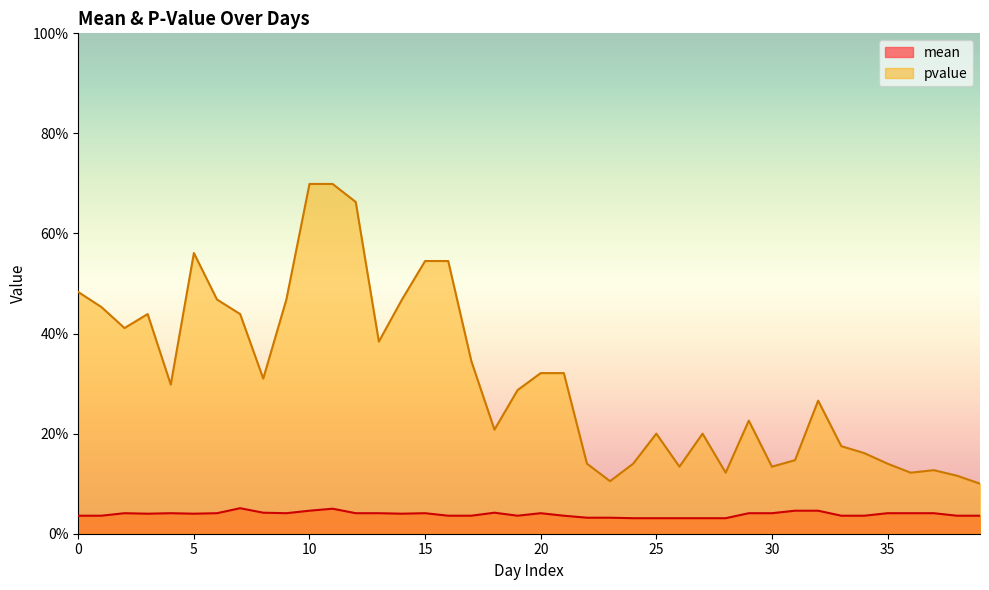

True or false: pvalue and mean intersect in this chart.

False